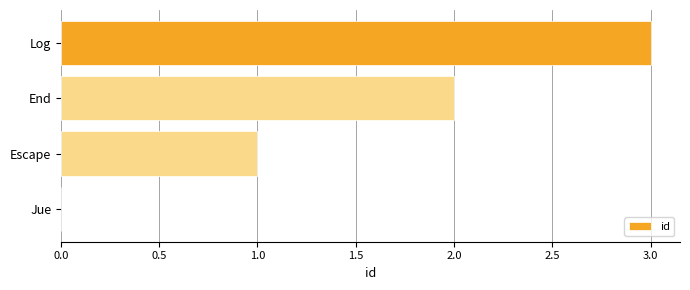

What is the sum of the values at Log and Escape?

4